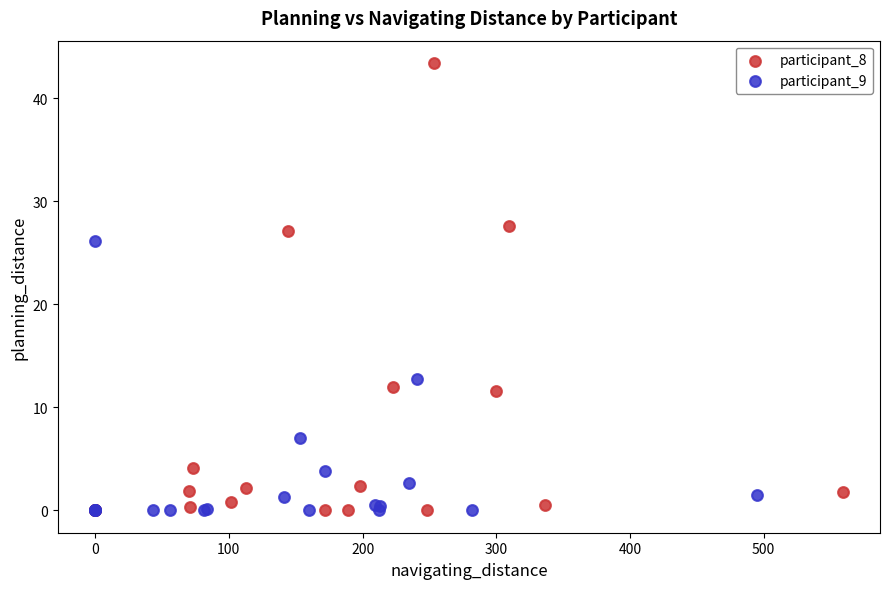

What are all the series names shown in the legend?

participant_8, participant_9